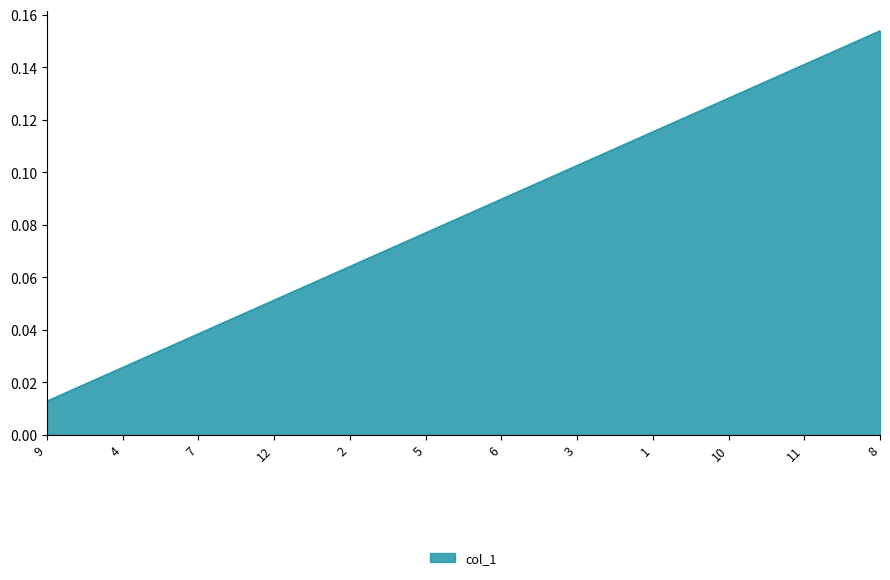

How many lines are shown in the chart?

1